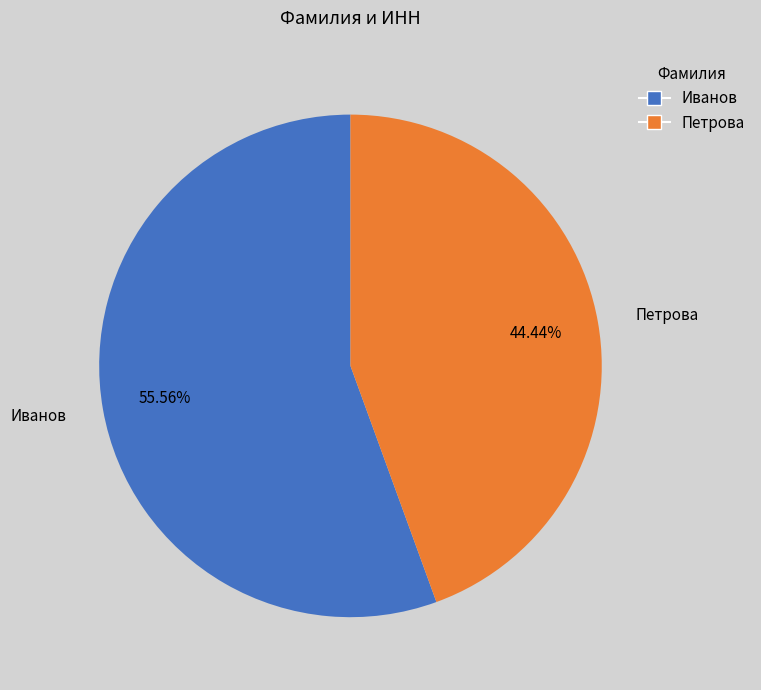

What portion of the pie excludes Иванов?

44.4%